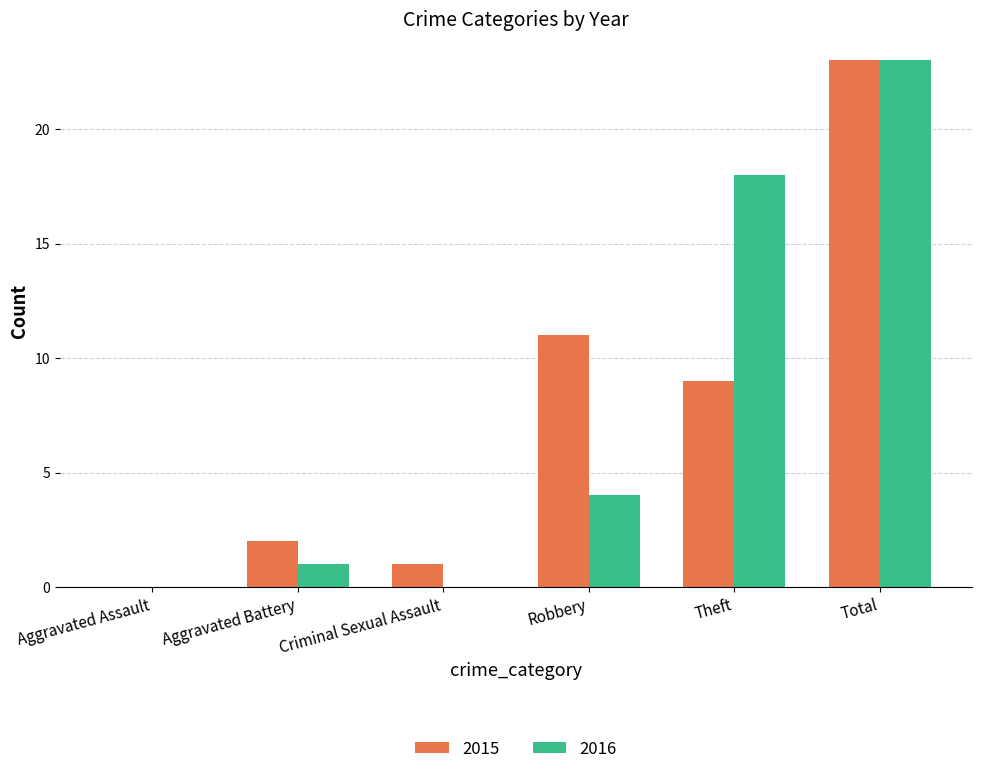

What is the average value of the 2015 series?

8